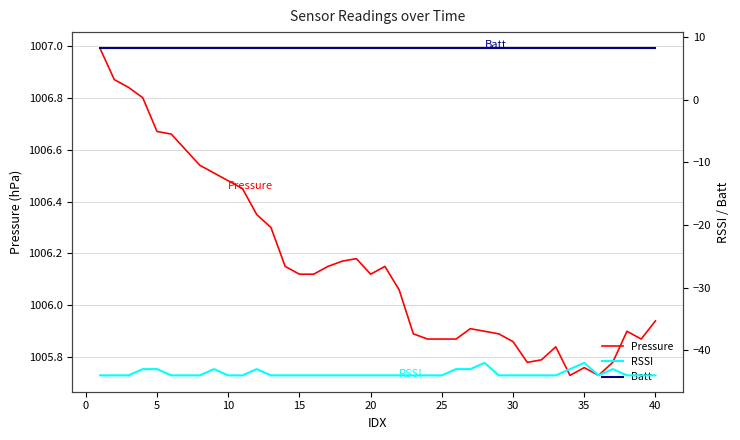

Does the chart have visible grid lines?

Yes